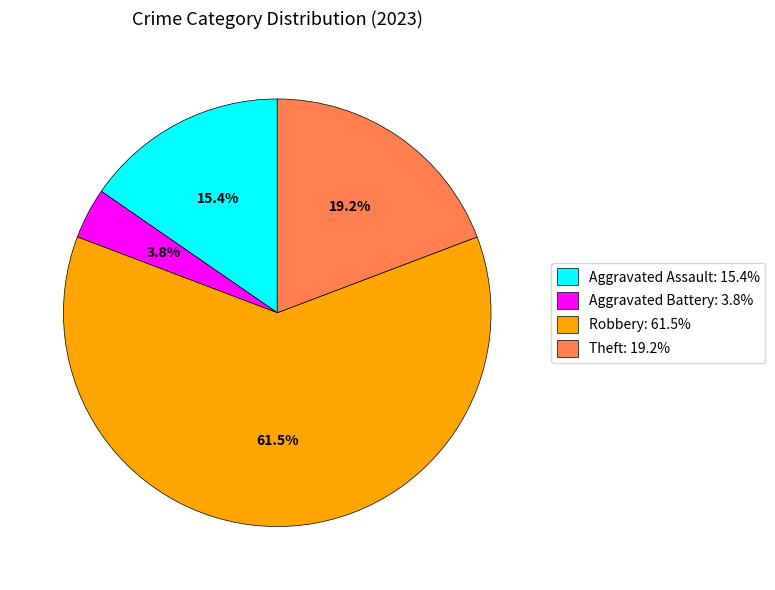

What percentage is NOT represented by Aggravated Assault: 15.4%?

84.6%